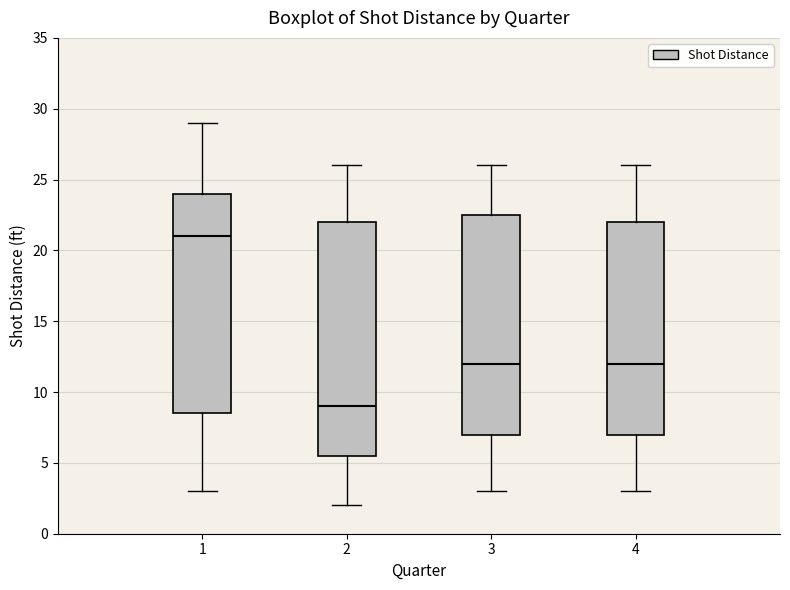

Which box has the highest median line?

1